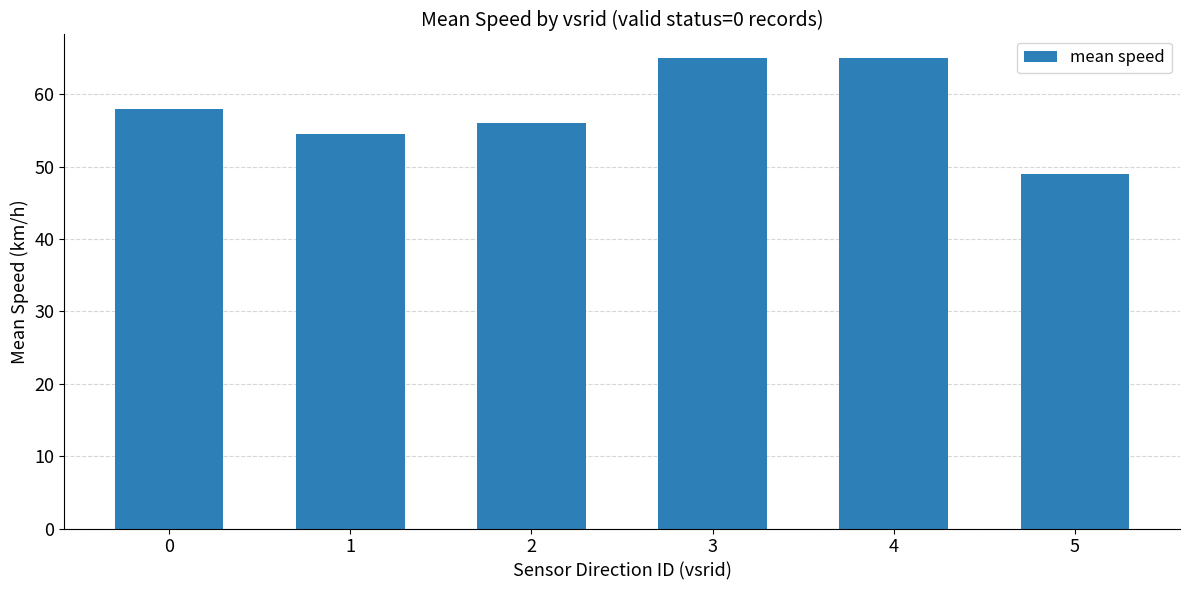

Which has a higher value, 3 or 1?

3